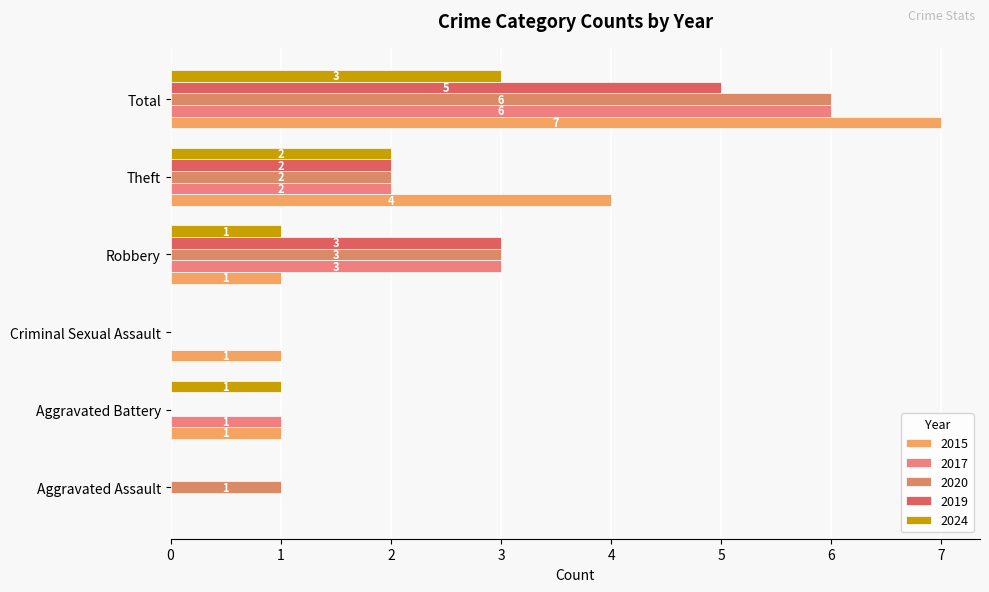

What is the highest value of the 2020 series?

6